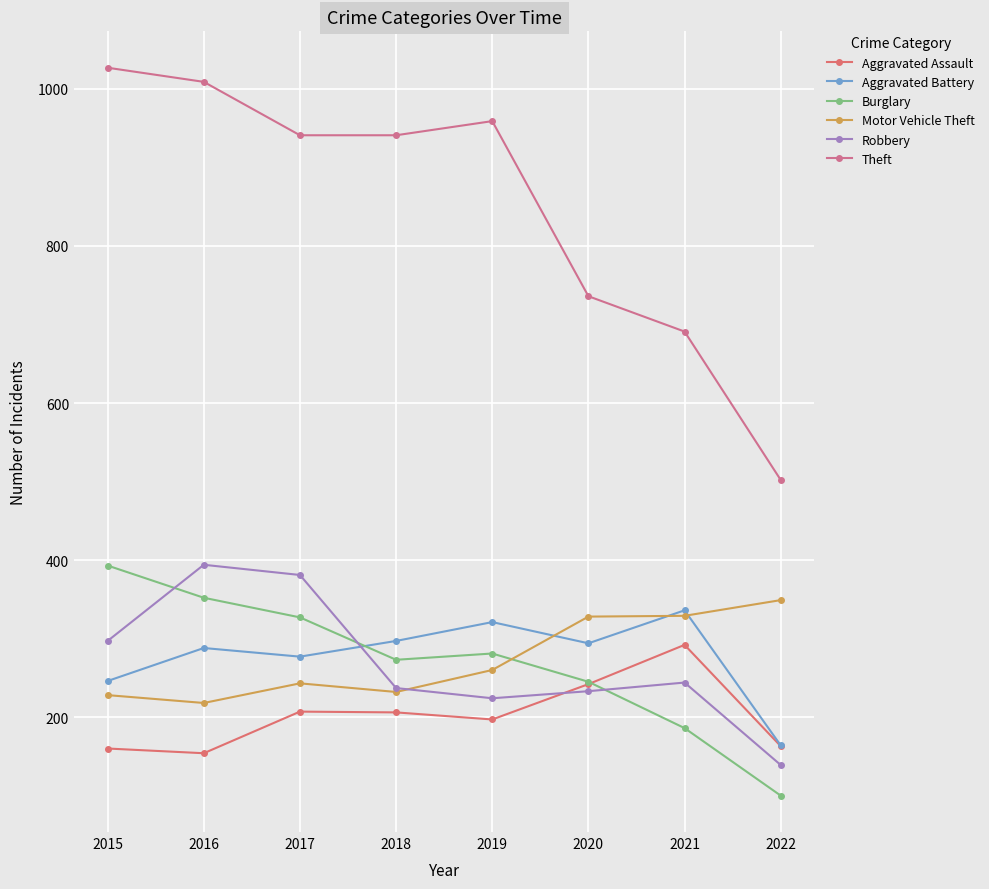

Reading left to right, extract all data points from this chart.

Aggravated Assault: 160	154	207	206	197	242	292	163
Aggravated Battery: 246	288	277	297	321	294	336	164
Burglary: 393	352	327	273	281	245	186	100
Motor Vehicle Theft: 228	218	243	232	260	328	329	349
Robbery: 297	394	381	237	224	233	244	139
Theft: 1027	1009	941	941	959	736	691	502